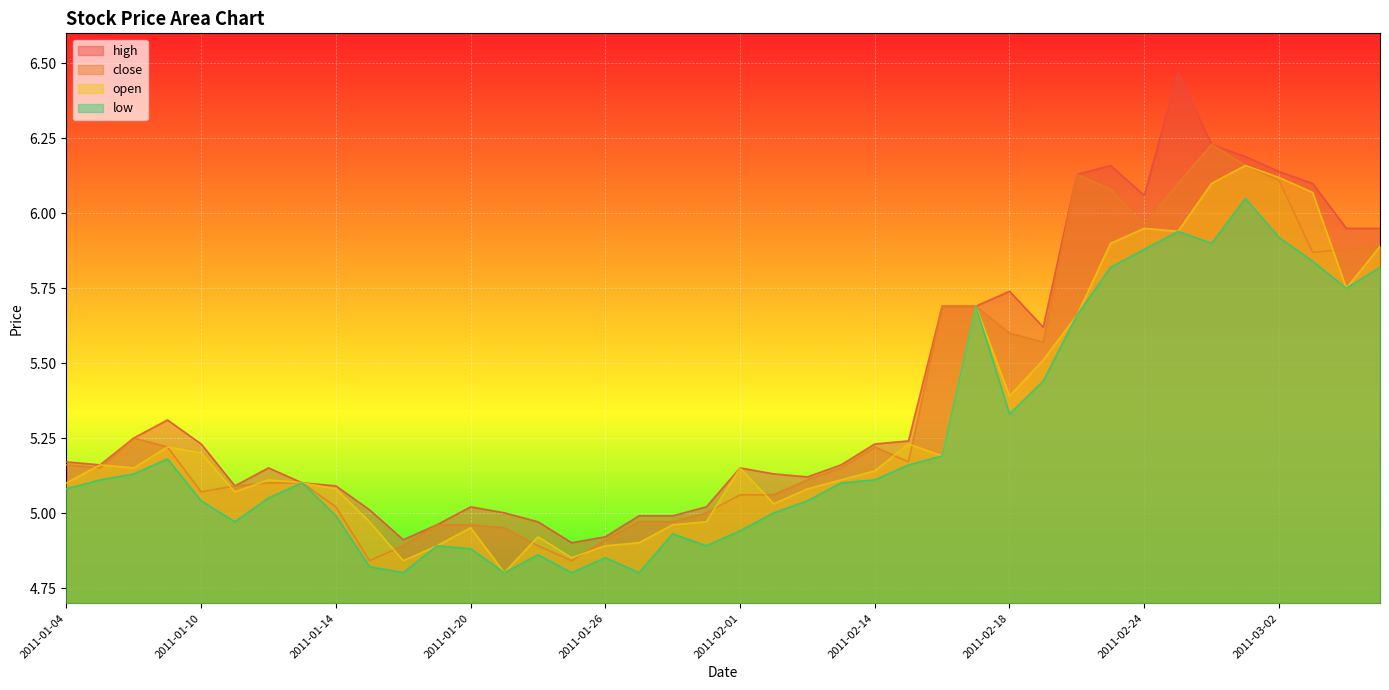

At which label is open closest to 5?

2011-01-17